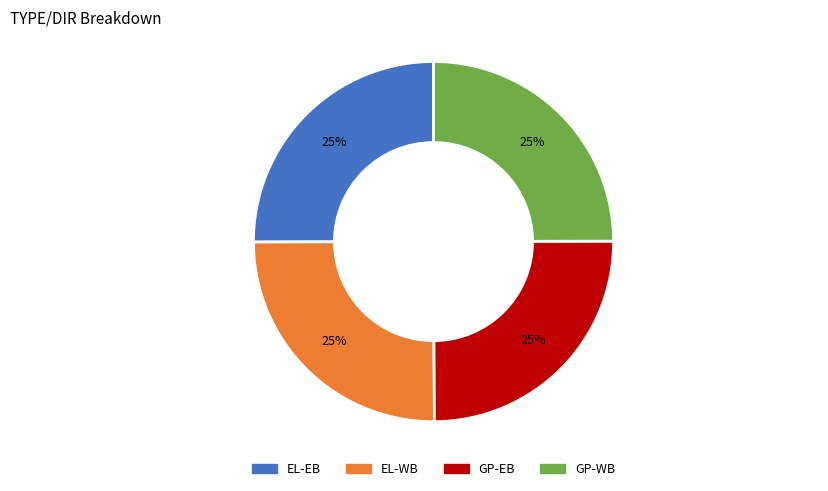

The EL-EB slice represents 25% of the pie. True or false?

True